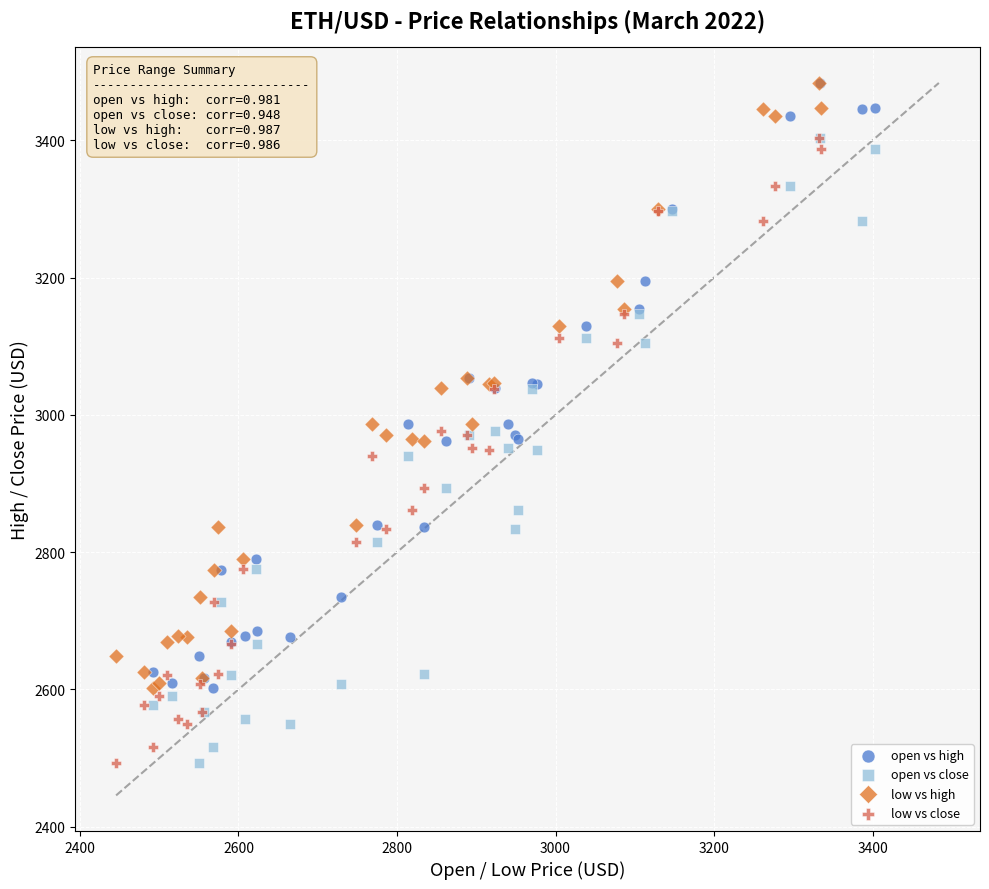

What are all the series names shown in the legend?

open vs high, open vs close, low vs high, low vs close